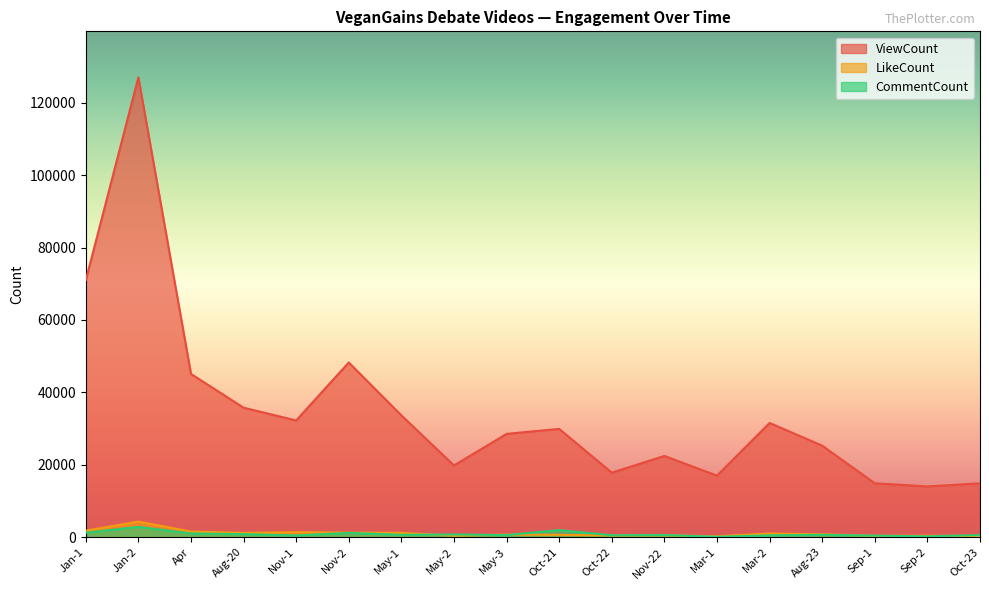

What is the smallest value displayed?

113